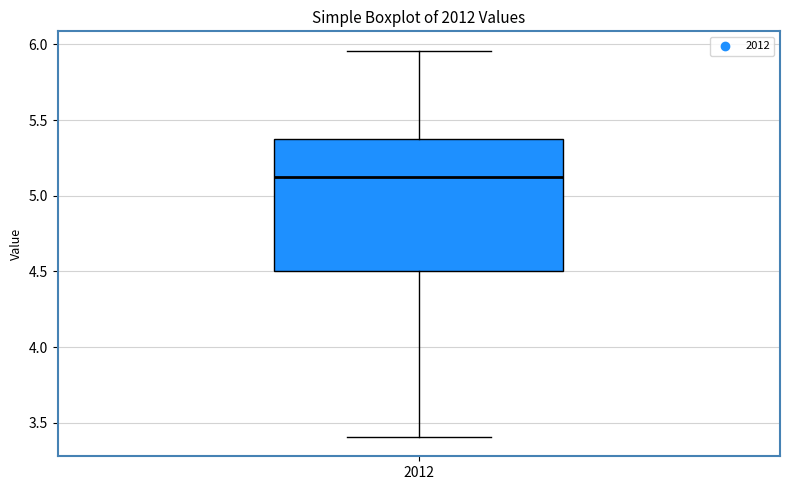

Where does the upper whisker of the box at x = 2012 end on the y-axis? The values are not printed on the chart, so give them approximately, as read against the axis.

5.95